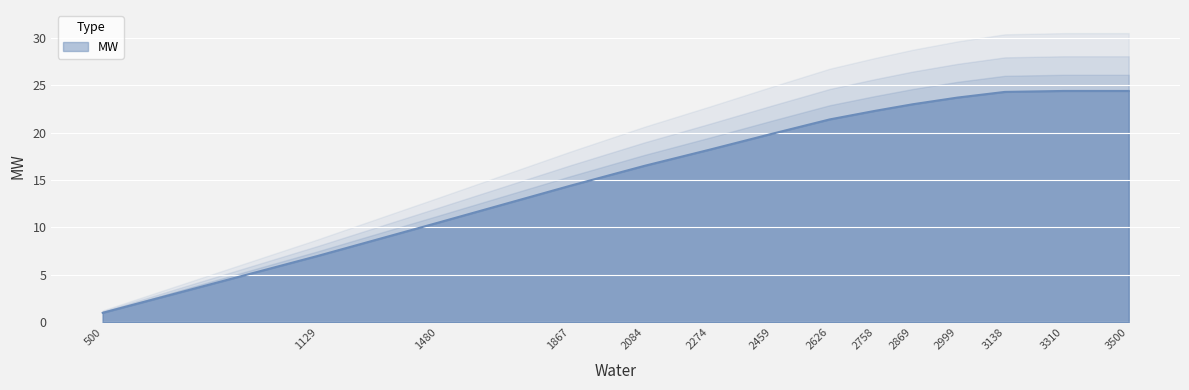

Reading right to left, extract all data points from this chart.

24.4	24.4	24.3	23.7	23.0	22.3	21.4	19.9	18.2	16.5	14.4	10.5	7.0	1.0